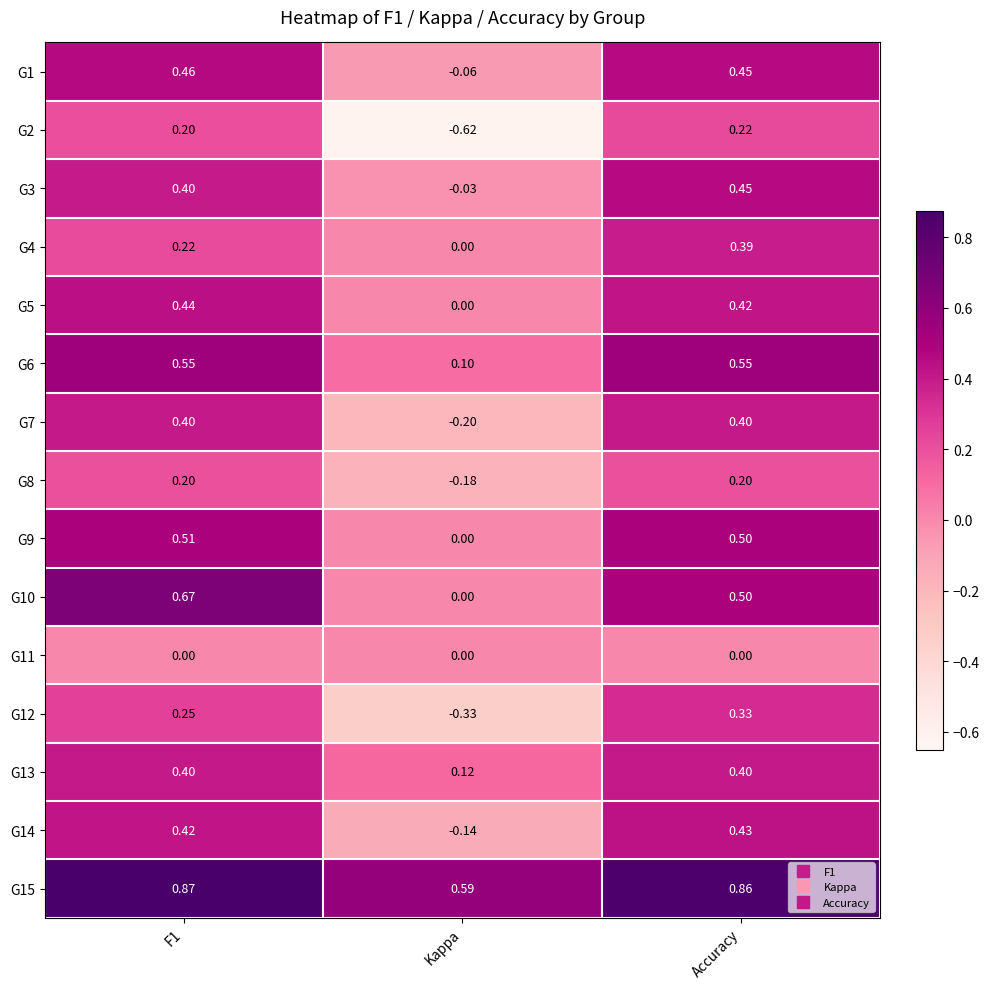

Which category has the lowest value in the G9 series?

Kappa